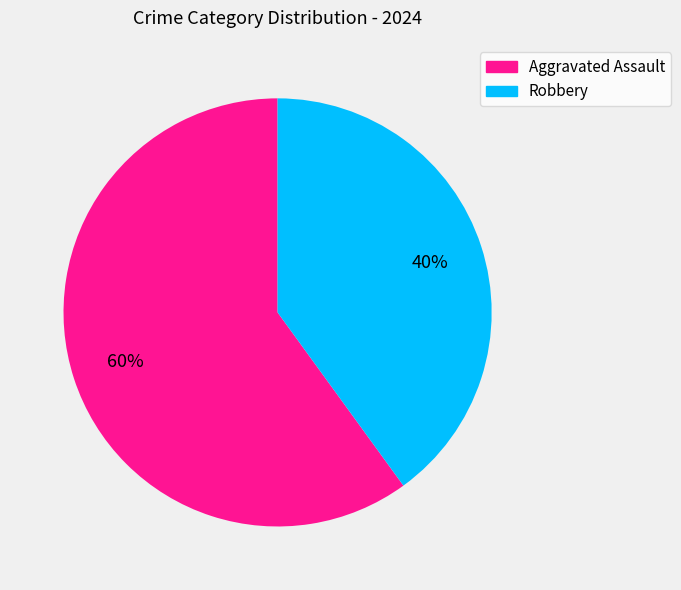

Approximately how many times larger is the value at Aggravated Assault compared to Robbery?

1.5